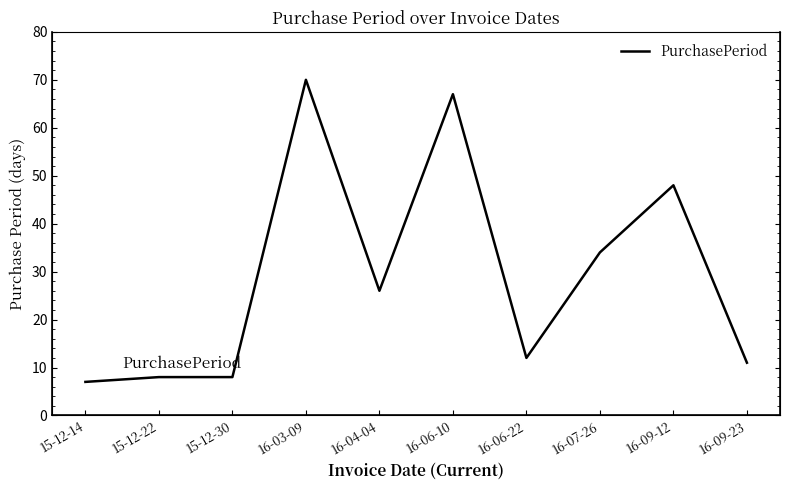

How many categories are shown in the chart?

10